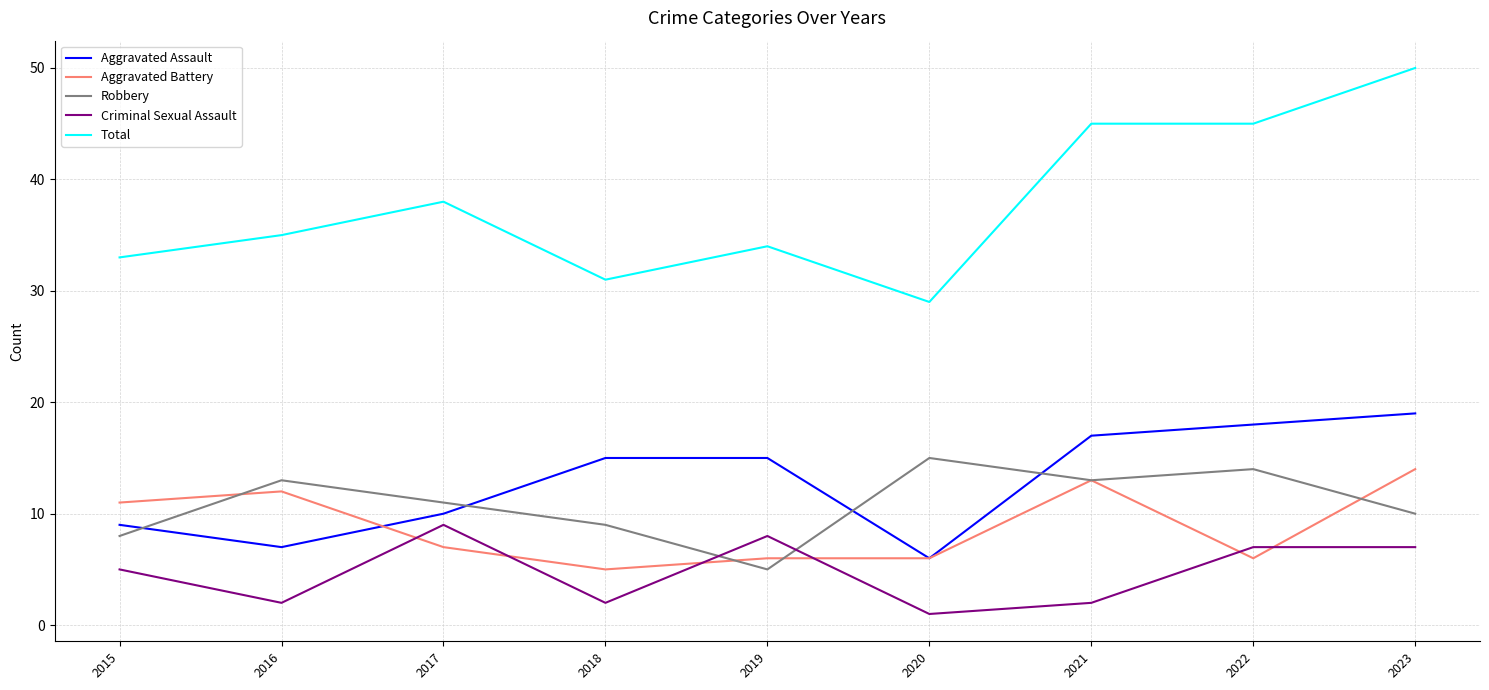

Reading right to left, list all the values displayed in this chart.

Aggravated Assault: 2023=19	2022=18	2021=17	2020=6	2019=15	2018=15	2017=10	2016=7	2015=9
Aggravated Battery: 2023=14	2022=6	2021=13	2020=6	2019=6	2018=5	2017=7	2016=12	2015=11
Robbery: 2023=10	2022=14	2021=13	2020=15	2019=5	2018=9	2017=11	2016=13	2015=8
Criminal Sexual Assault: 2023=7	2022=7	2021=2	2020=1	2019=8	2018=2	2017=9	2016=2	2015=5
Total: 2023=50	2022=45	2021=45	2020=29	2019=34	2018=31	2017=38	2016=35	2015=33